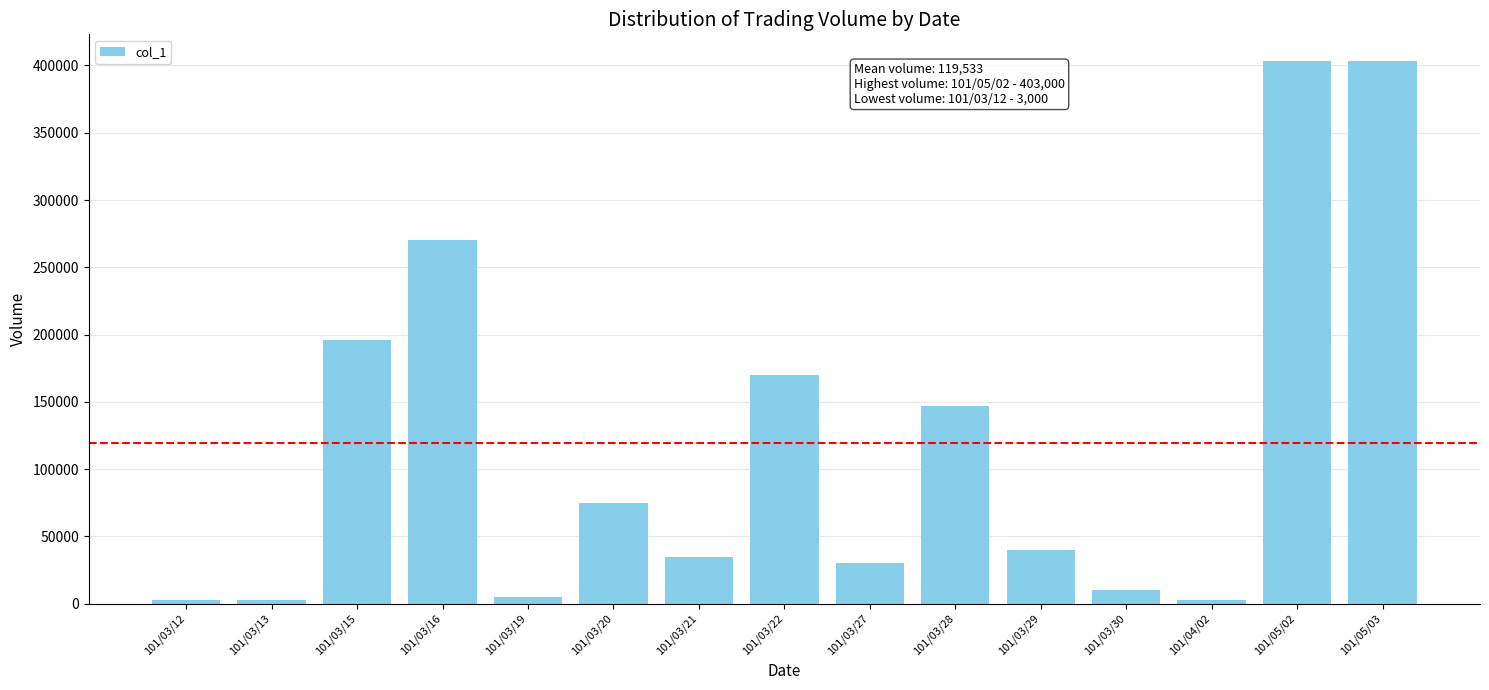

Is it true that the value at 101/03/29 is 22626?

False